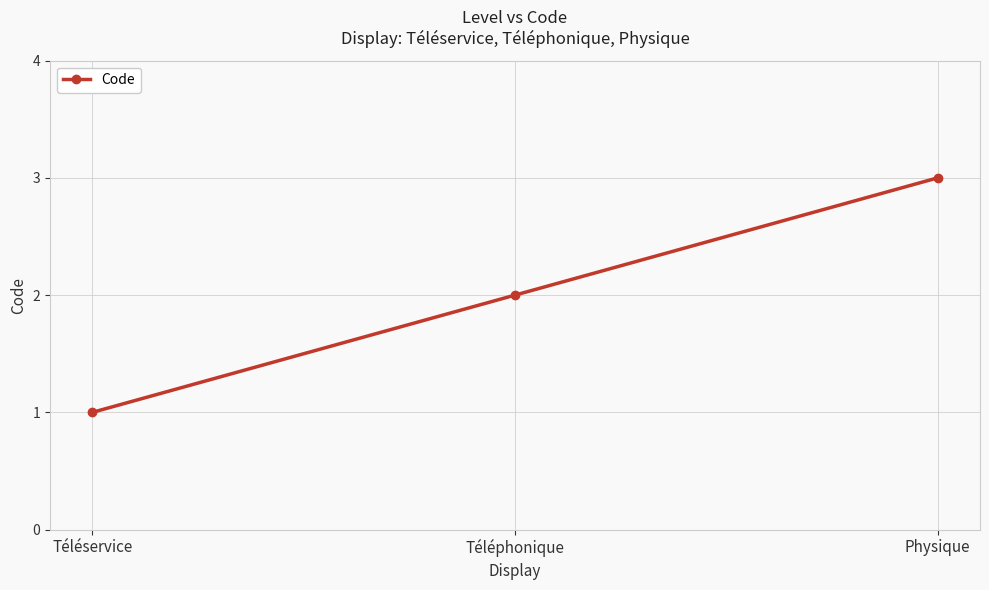

What value does the data have at Physique?

3